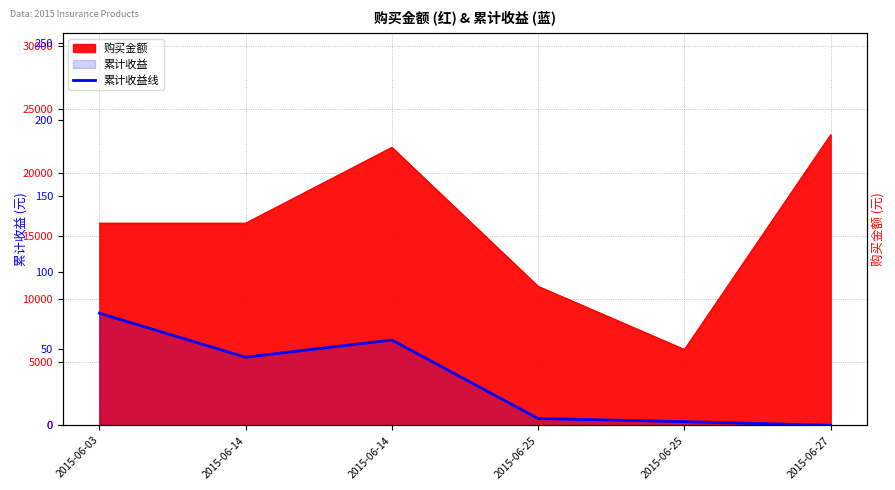

Reading left to right, extract all data points from this chart.

73.3	44.5	55.8	4.4	2.4	0.0